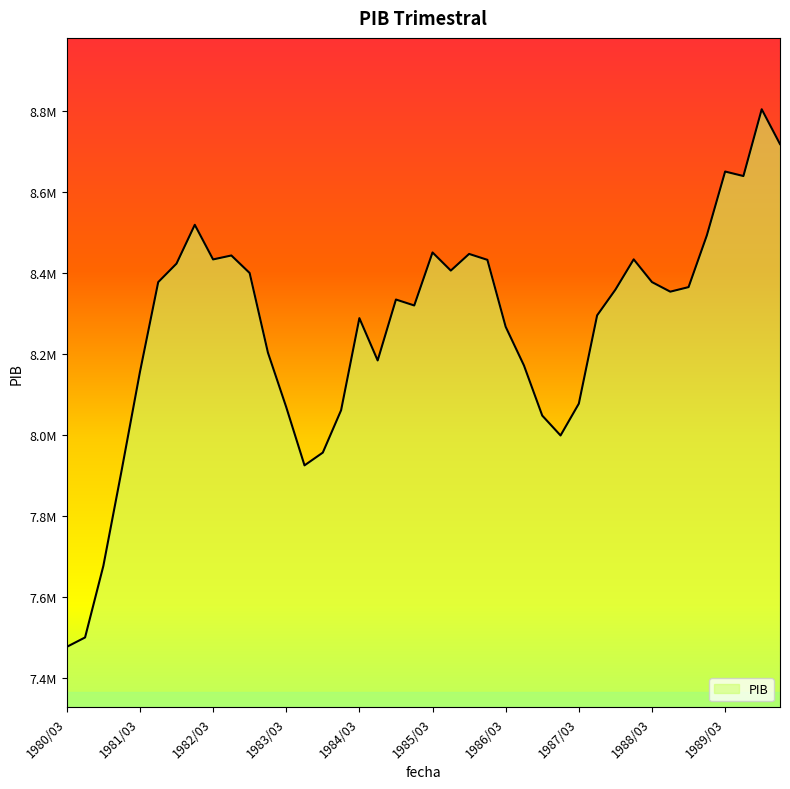

What is the average value?

8261753.9